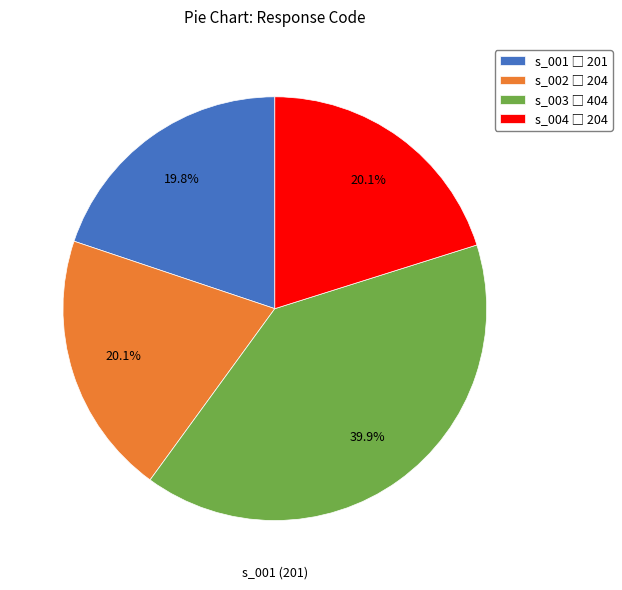

Count the number of slices in the pie.

4